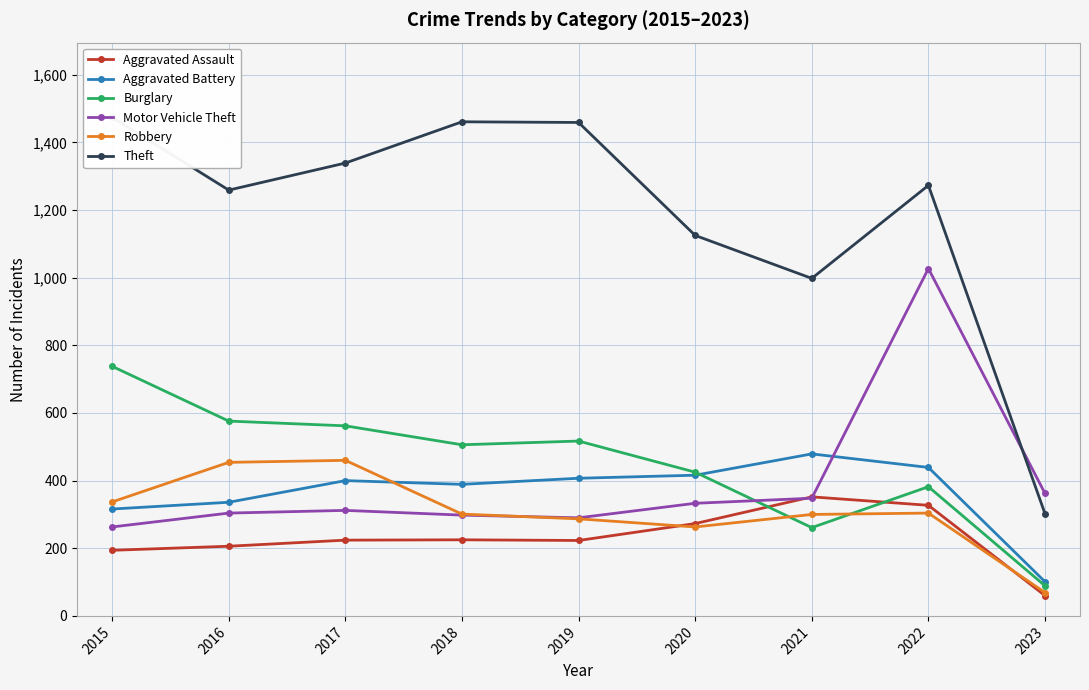

What are all the series names shown in the legend?

Aggravated Assault, Aggravated Battery, Burglary, Motor Vehicle Theft, Robbery, Theft